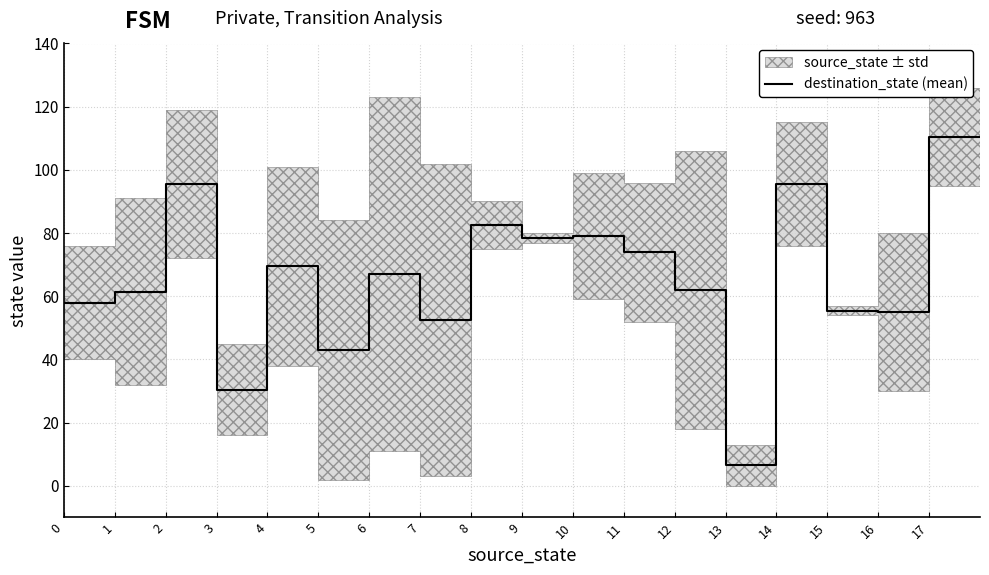

What is the change in value from 6 to 12?

-5.0